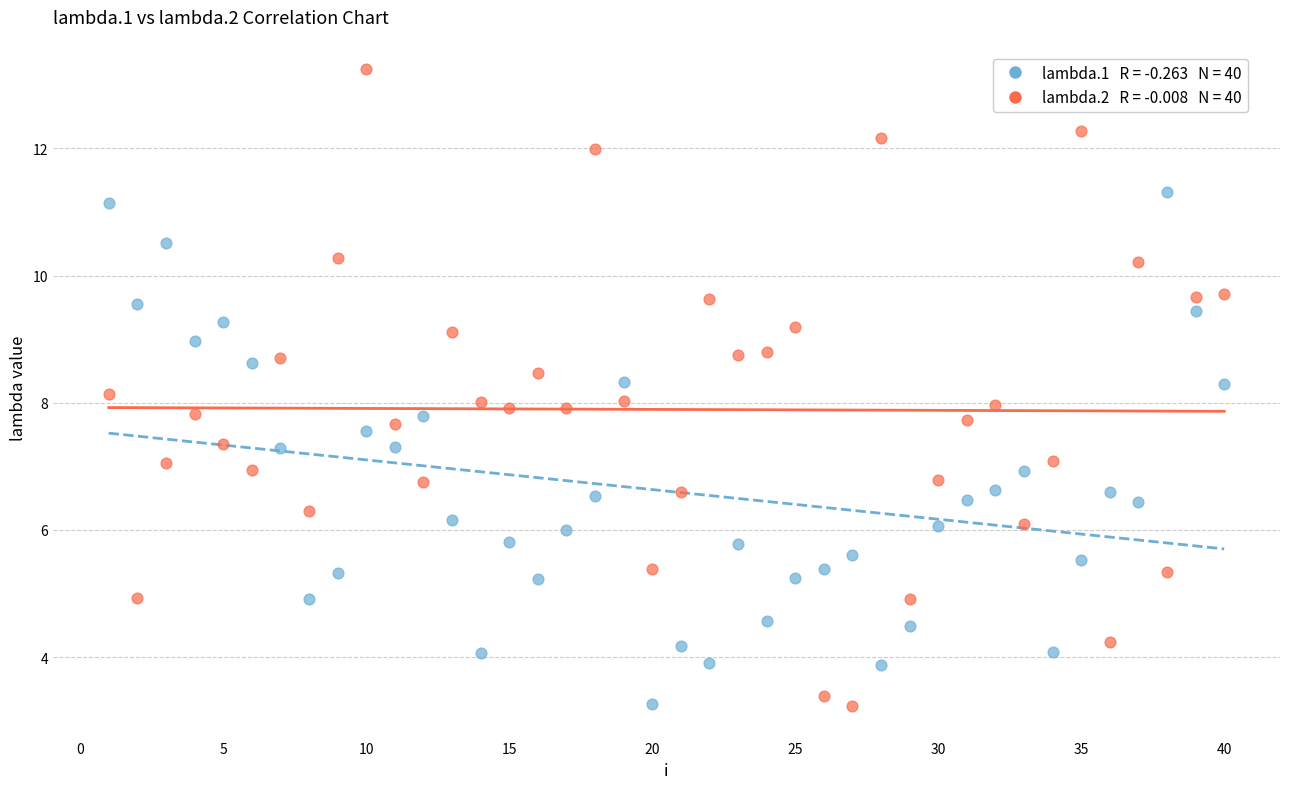

Across all data points, what is the range of Y values (max minus min)?

10.0